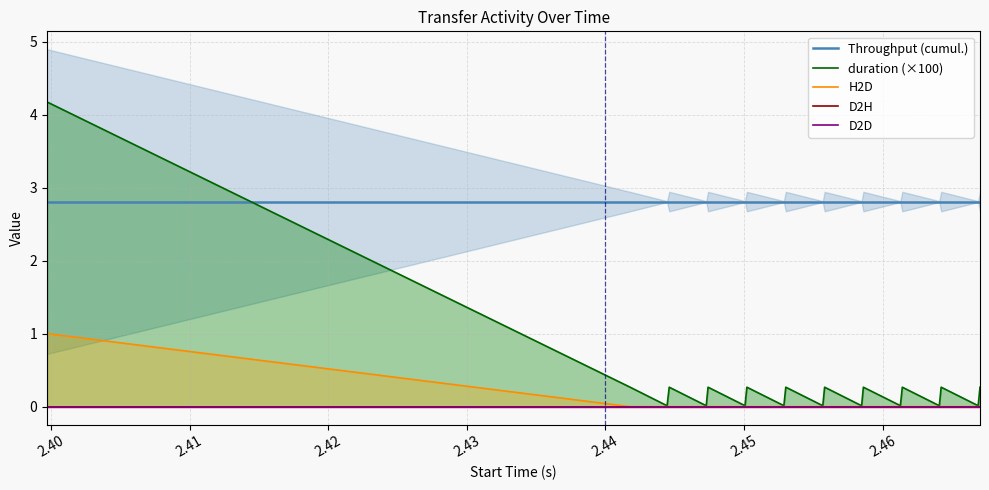

True or false: D2D and duration (×100) cross at least once.

False